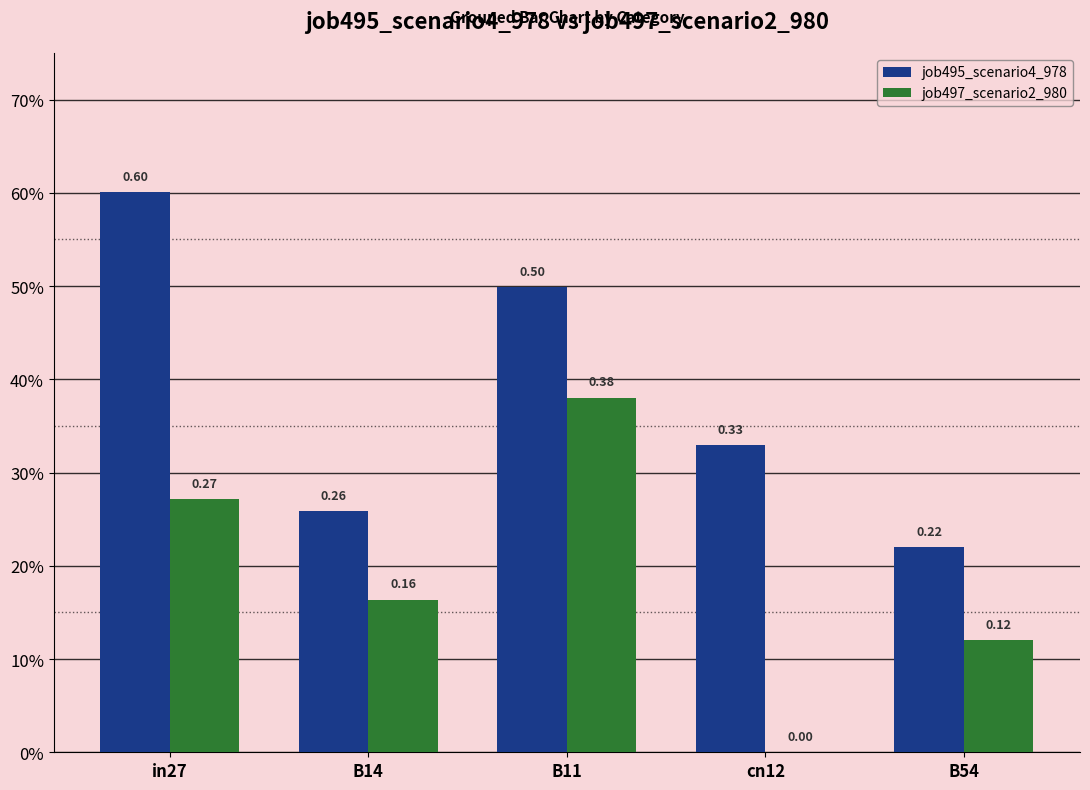

Which label corresponds to the smallest value in the chart?

cn12